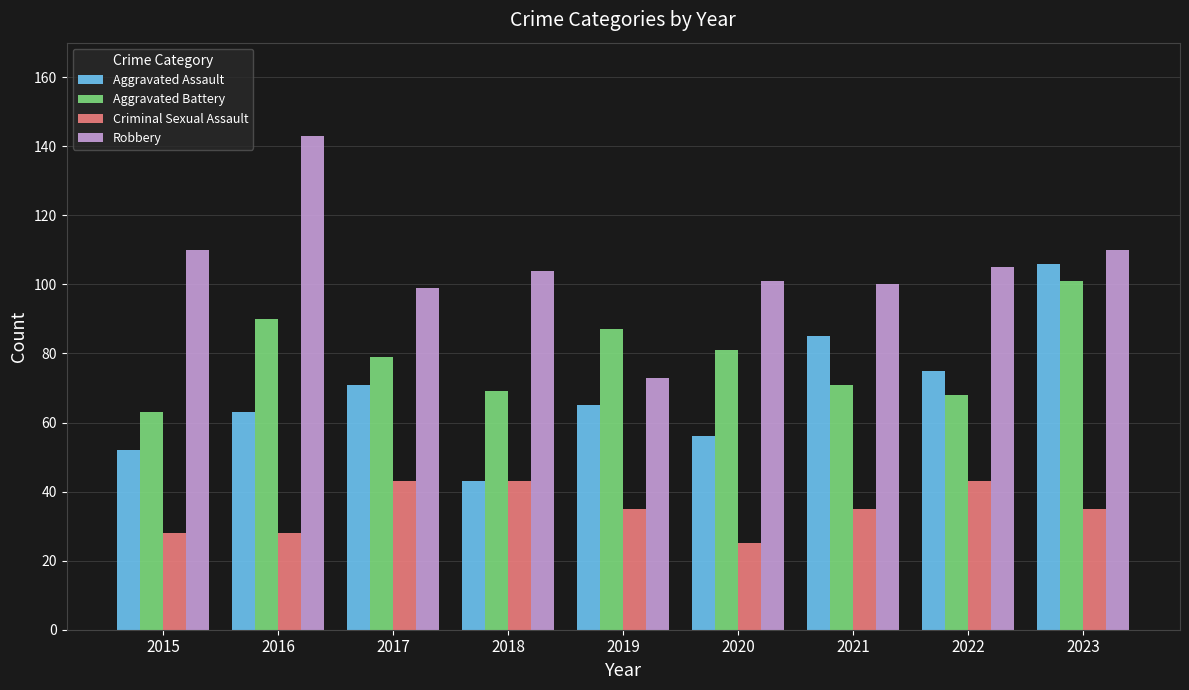

Which series changed the most between 2021 and 2023?

Aggravated Battery